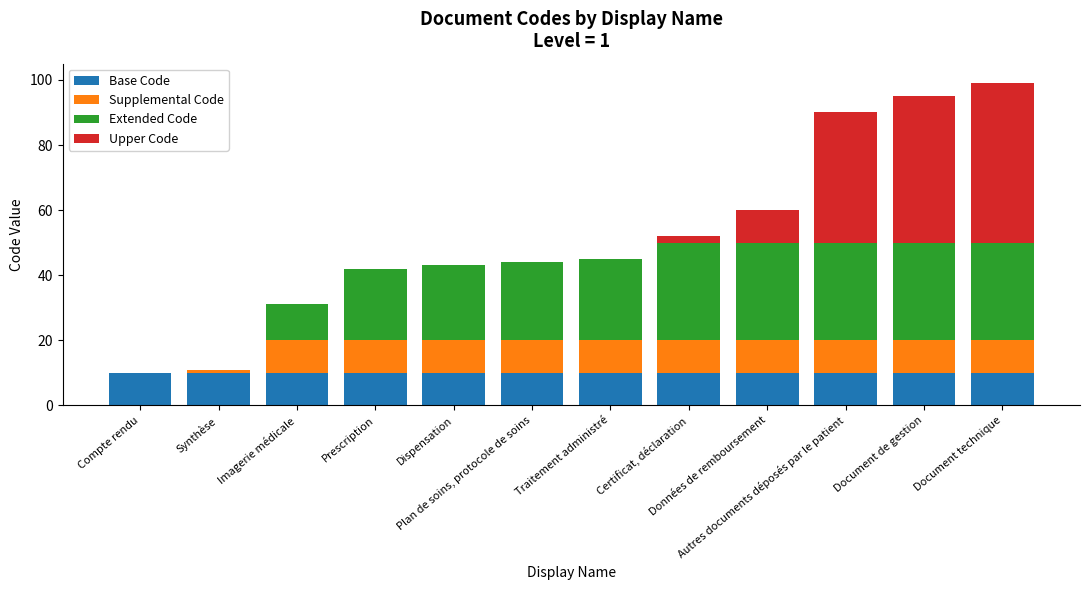

What is the maximum value for Base Code?

10